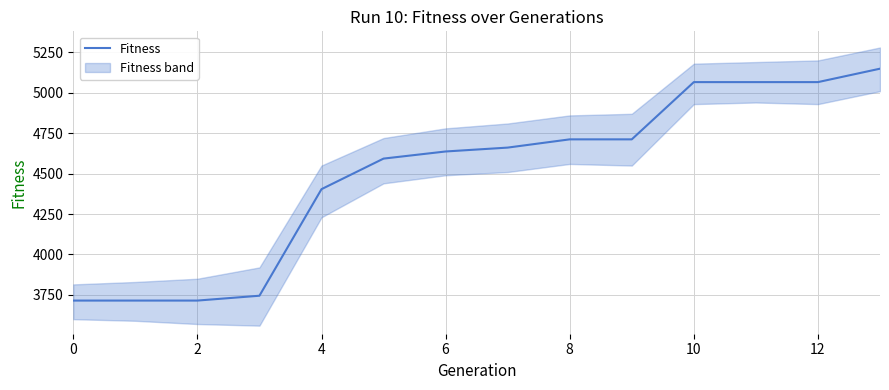

What is the smallest value displayed?

3715